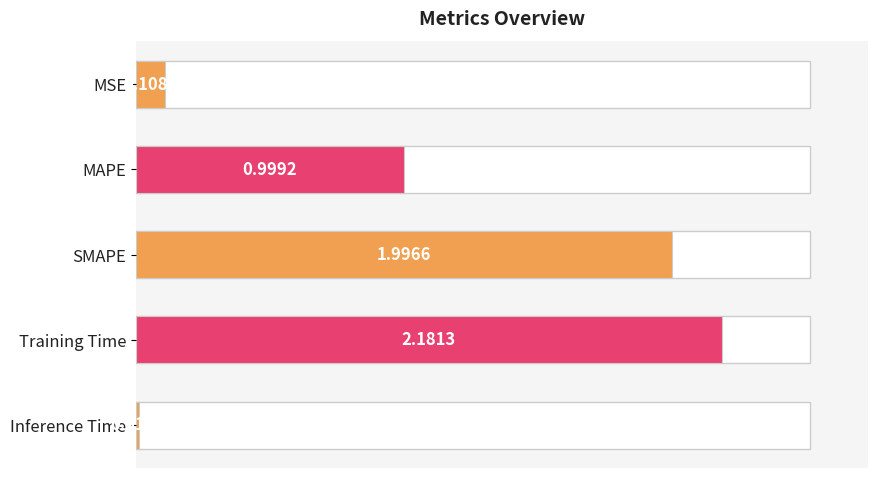

Rank the categories by value from highest to lowest.

Training Time, SMAPE, MAPE, MSE, Inference Time